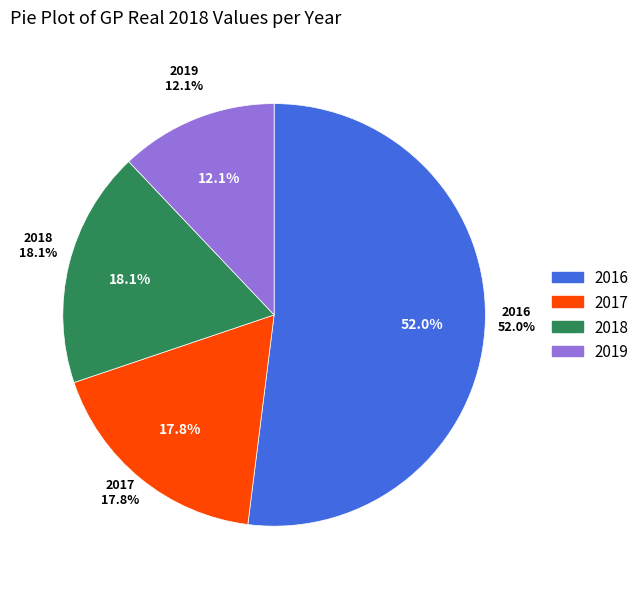

Does 2018 account for over 50% of the chart?

No